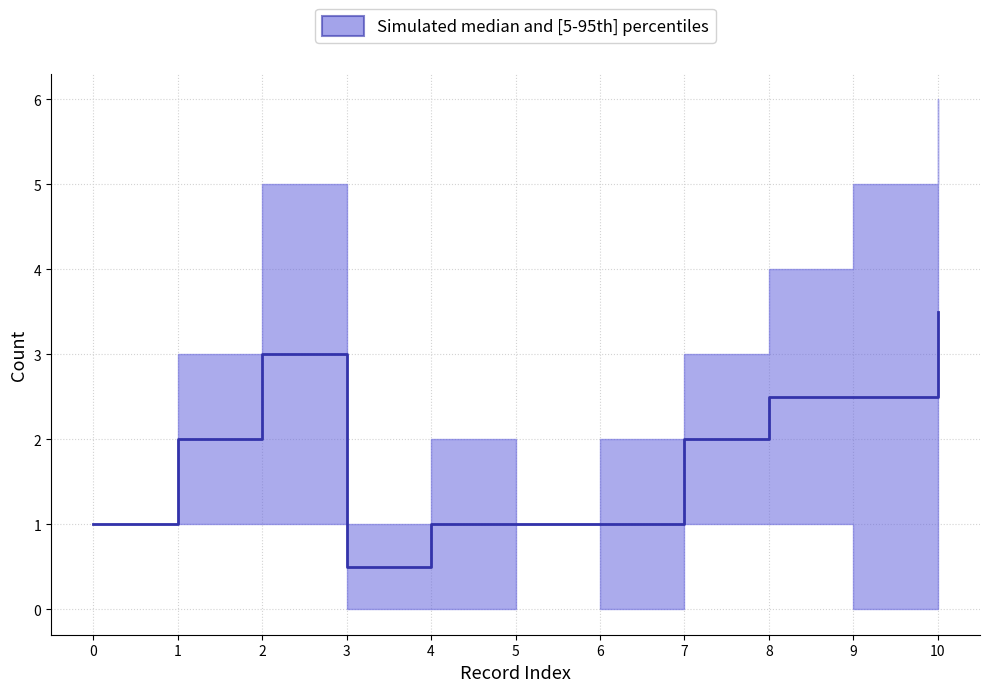

Is this an area chart (filled region under the line)?

No